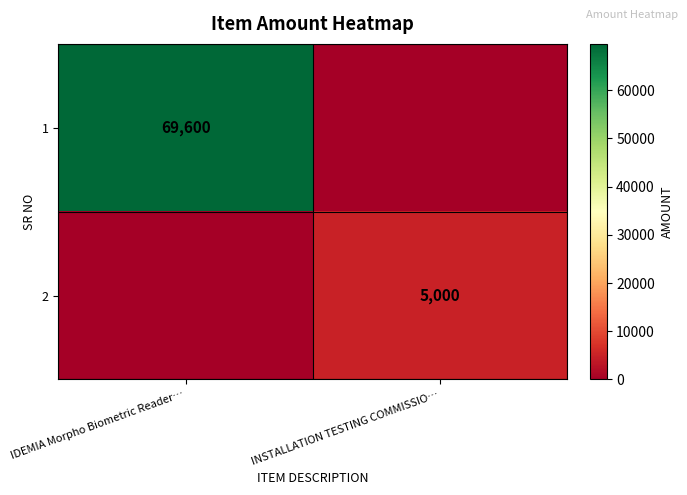

The 2 series shows 3403 at INSTALLATION TESTING COMMISSIO…. True or false?

False